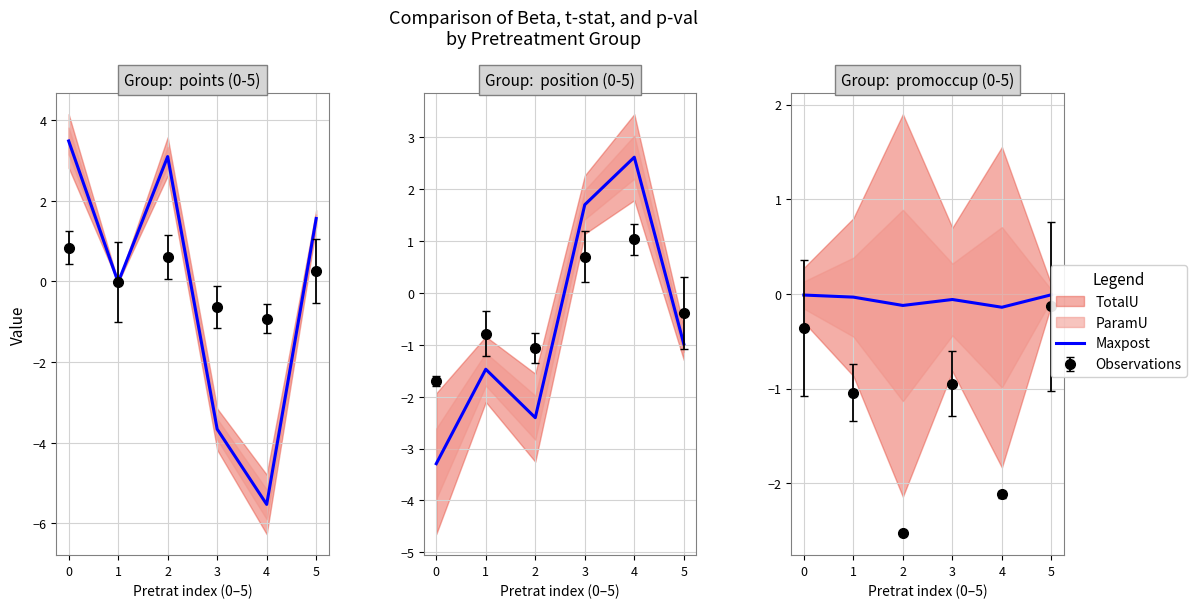

How many points are lower than both their immediate neighbors (excluding endpoints)?

2